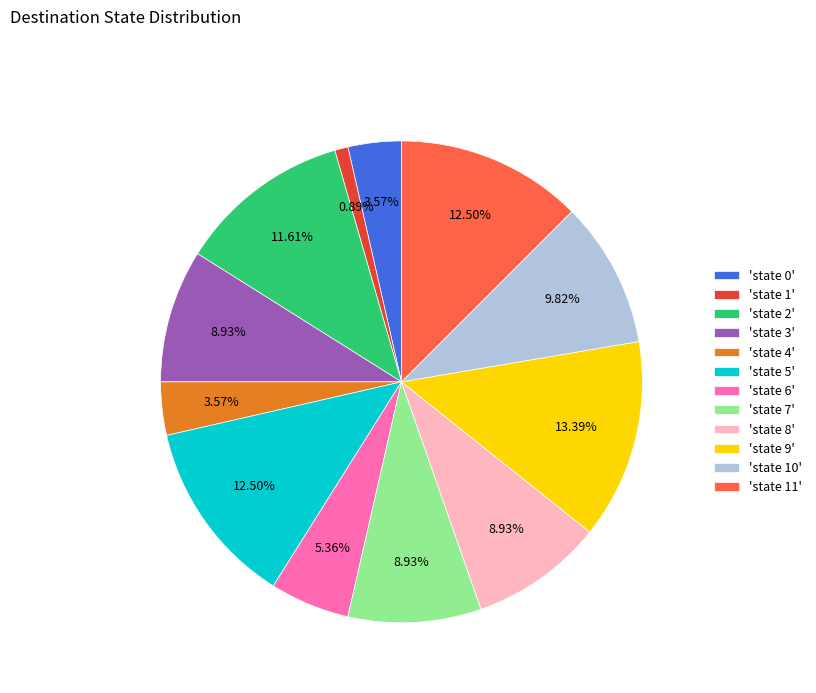

Does any single category account for the majority?

No